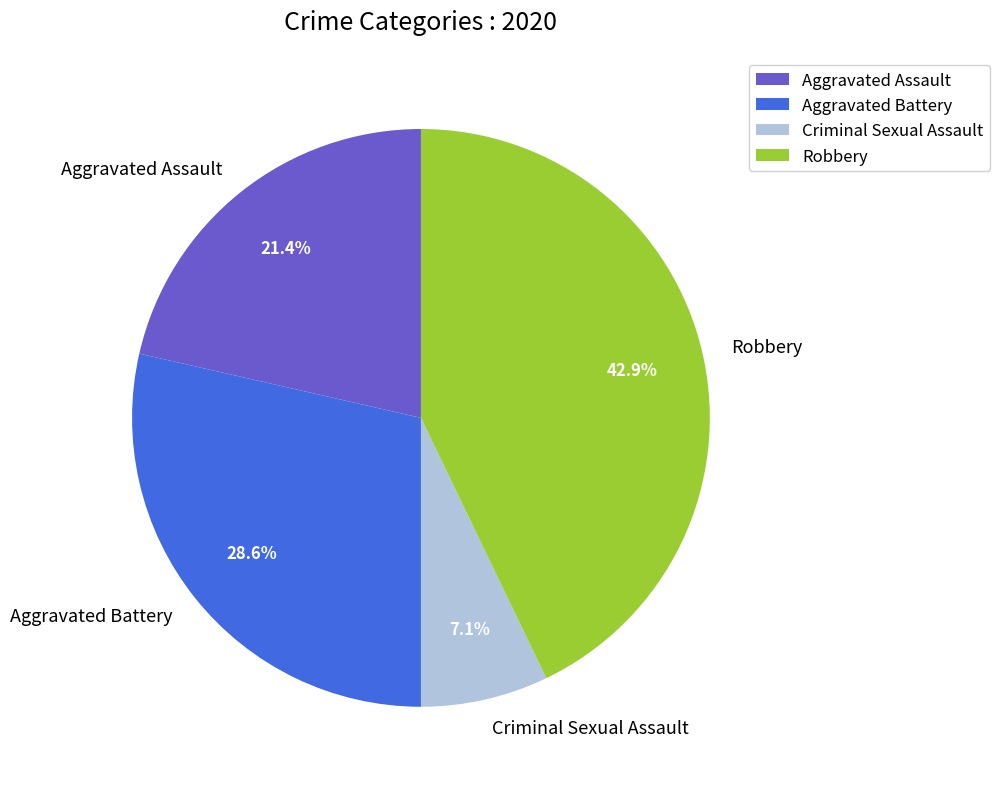

Rank the categories by value from lowest to highest.

Criminal Sexual Assault, Aggravated Assault, Aggravated Battery, Robbery